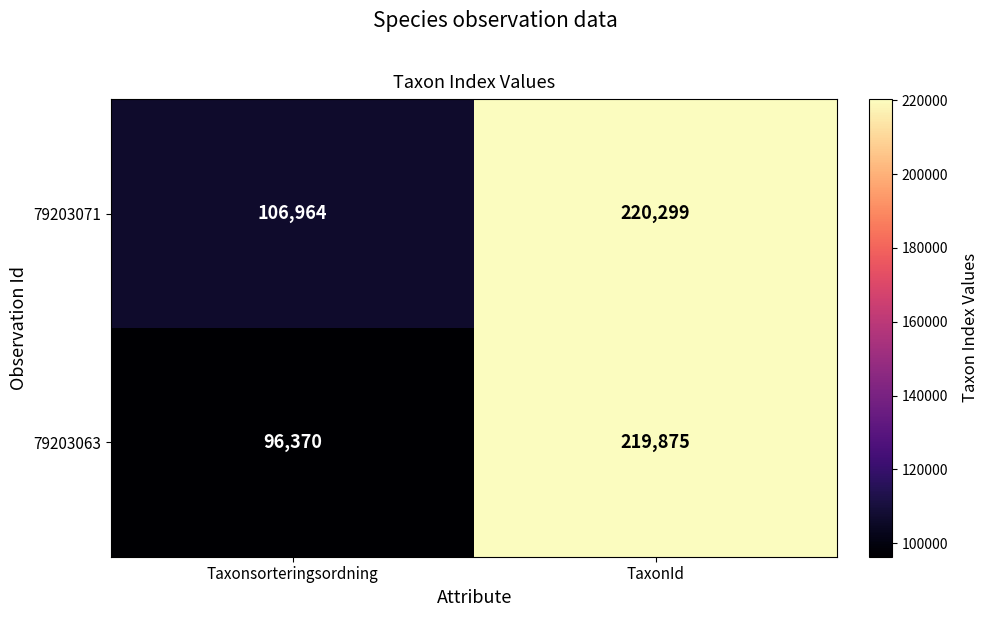

What is the spread (max minus min) of values at Taxonsorteringsordning?

10594